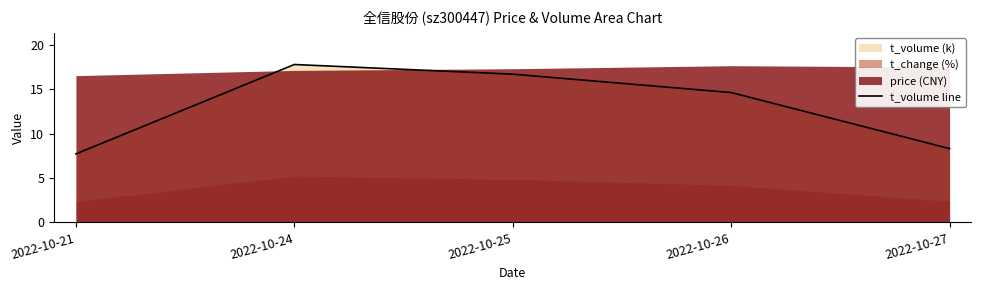

List the labels in order of value, smallest first.

2022-10-21, 2022-10-27, 2022-10-26, 2022-10-25, 2022-10-24